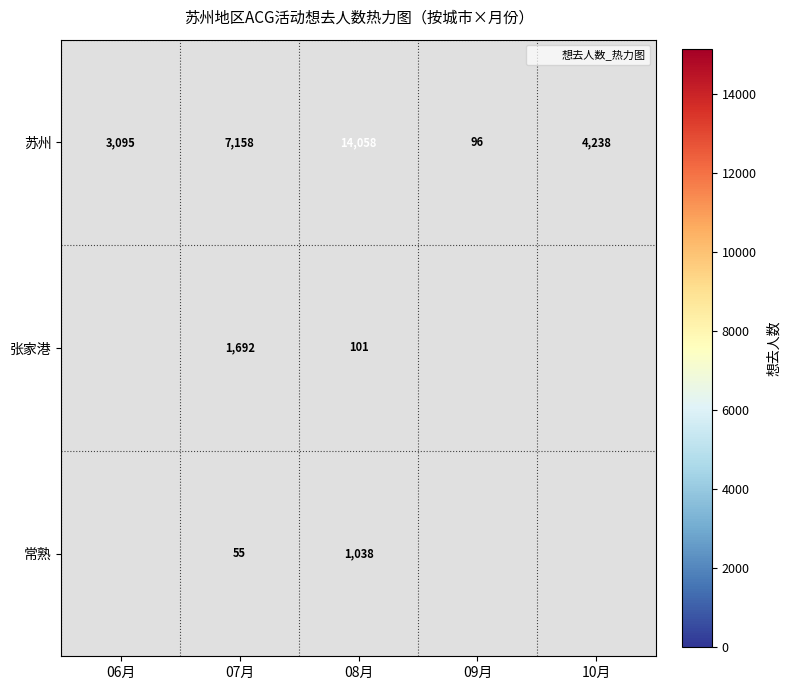

Which series has the largest range (max minus min)?

苏州